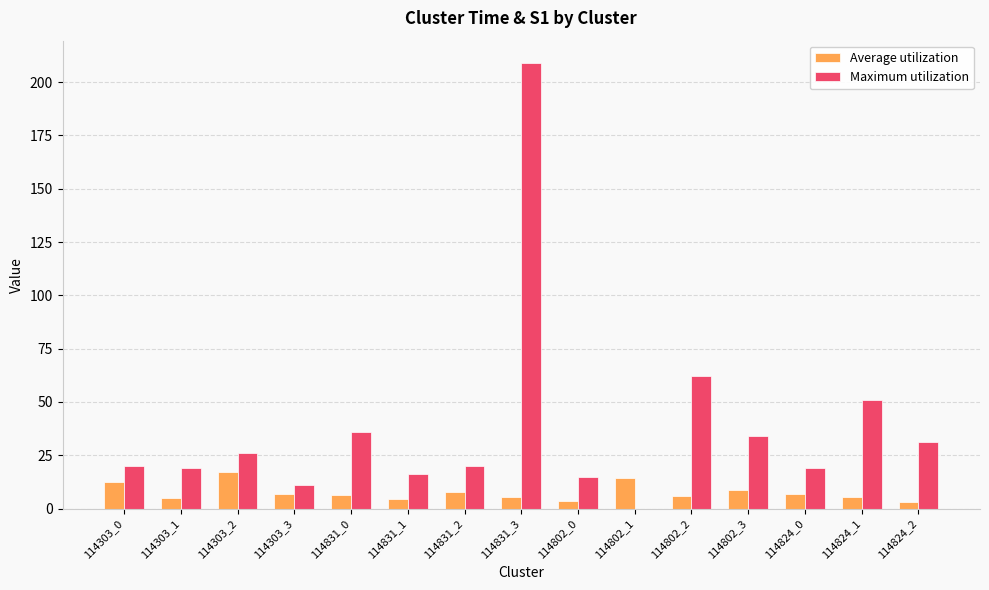

What is the highest value of the Maximum utilization series?

209.0